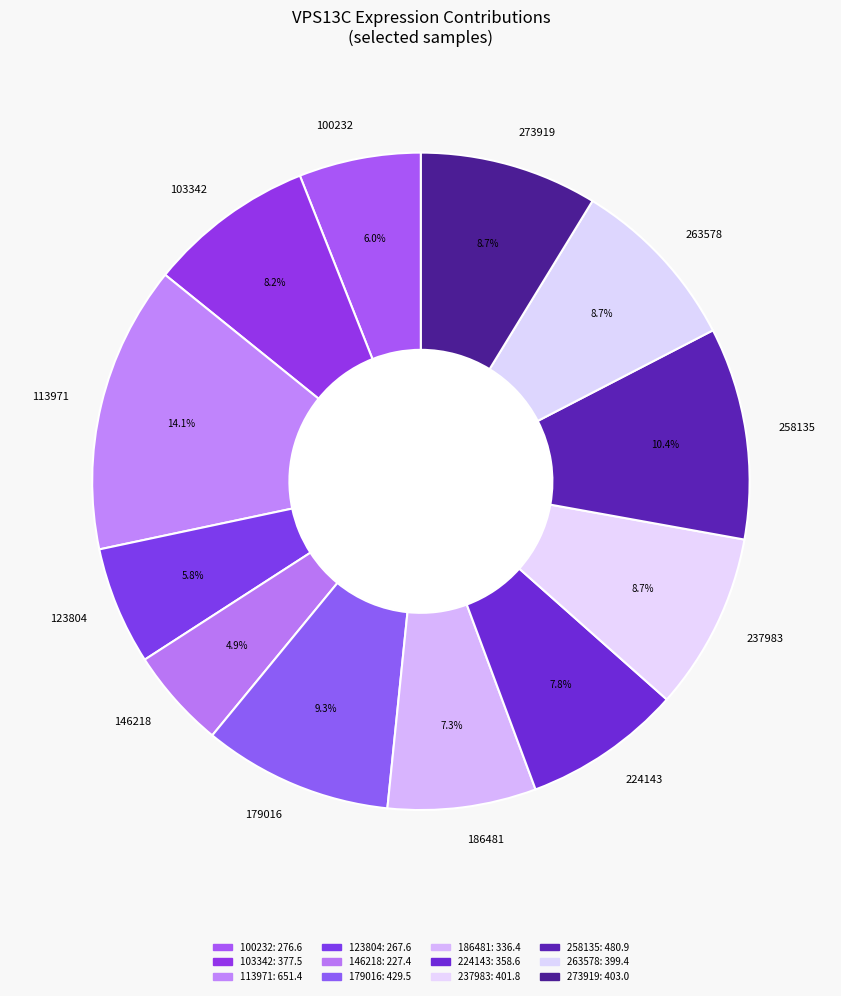

How many segments does this pie chart have?

12